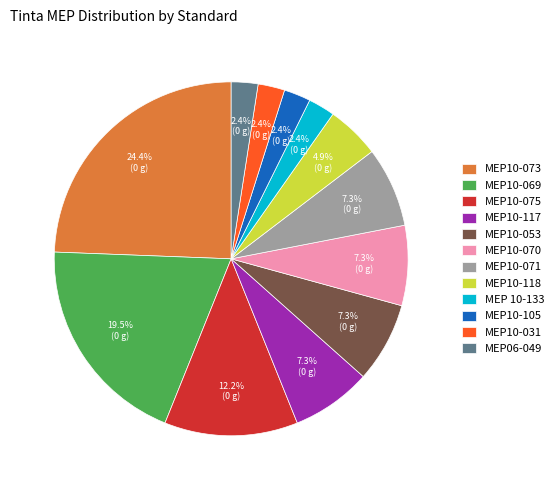

Does MEP06-049 account for over 50% of the chart?

No